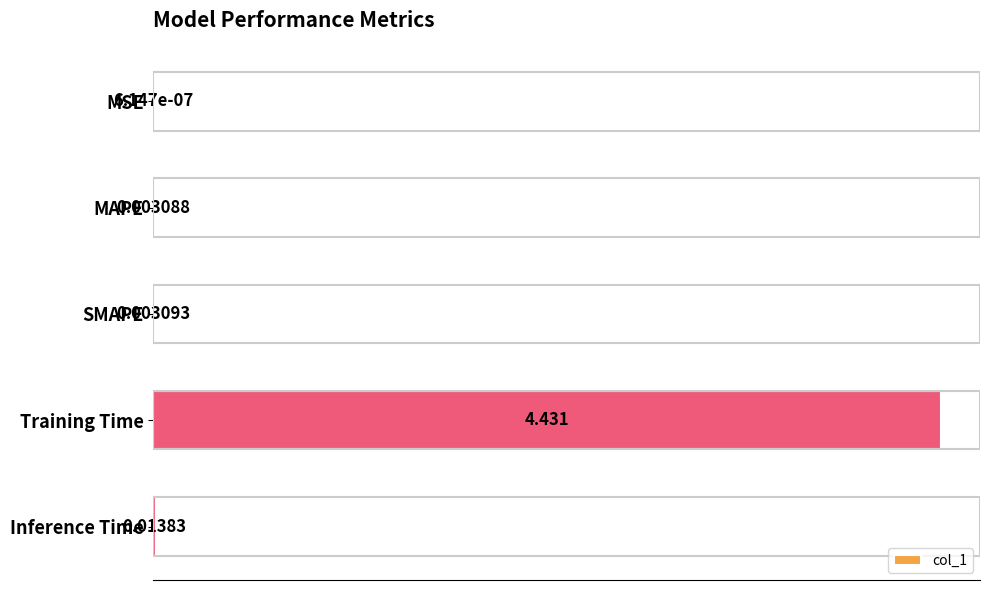

Which label corresponds to the largest value in the chart?

Training Time